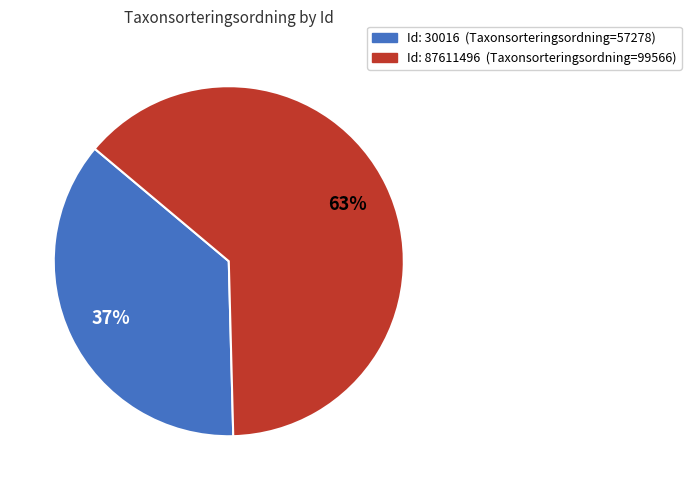

Is there a majority slice in this chart?

Yes